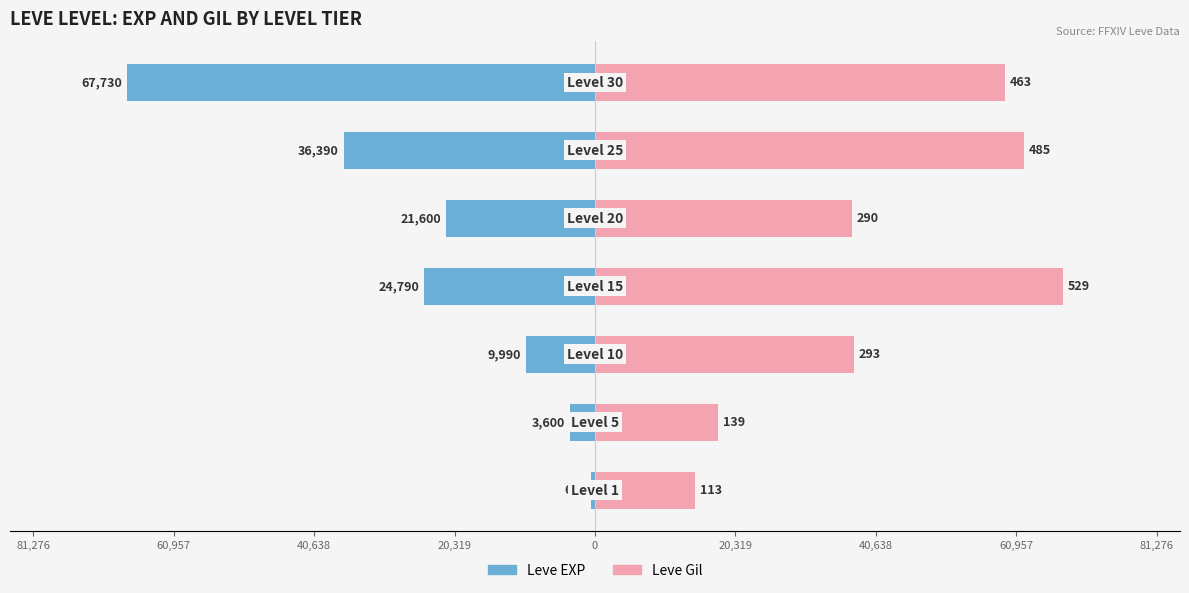

At how many categories does at least one series exceed -42303?

7